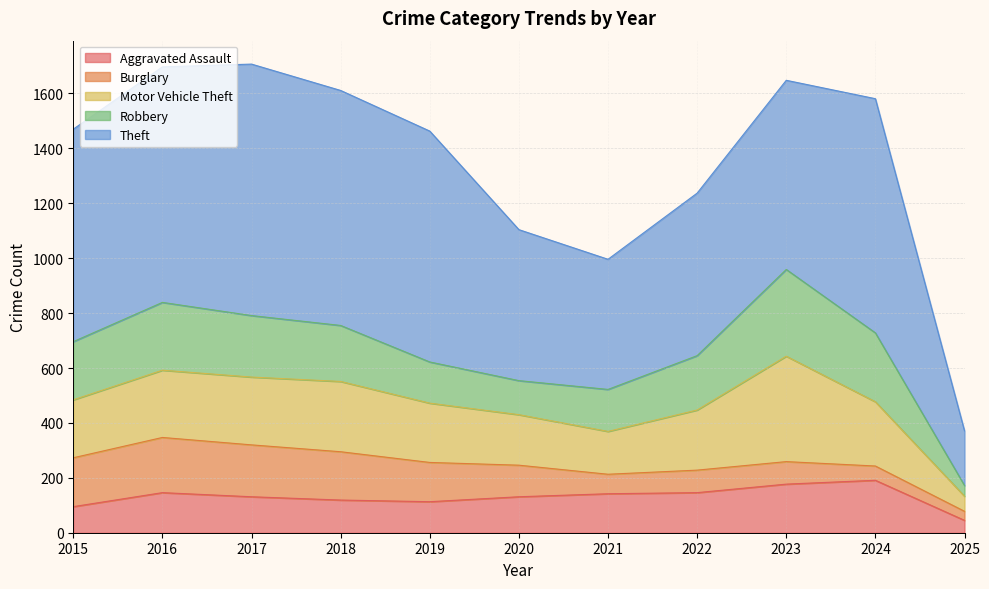

At how many categories does at least one series exceed 166?

11